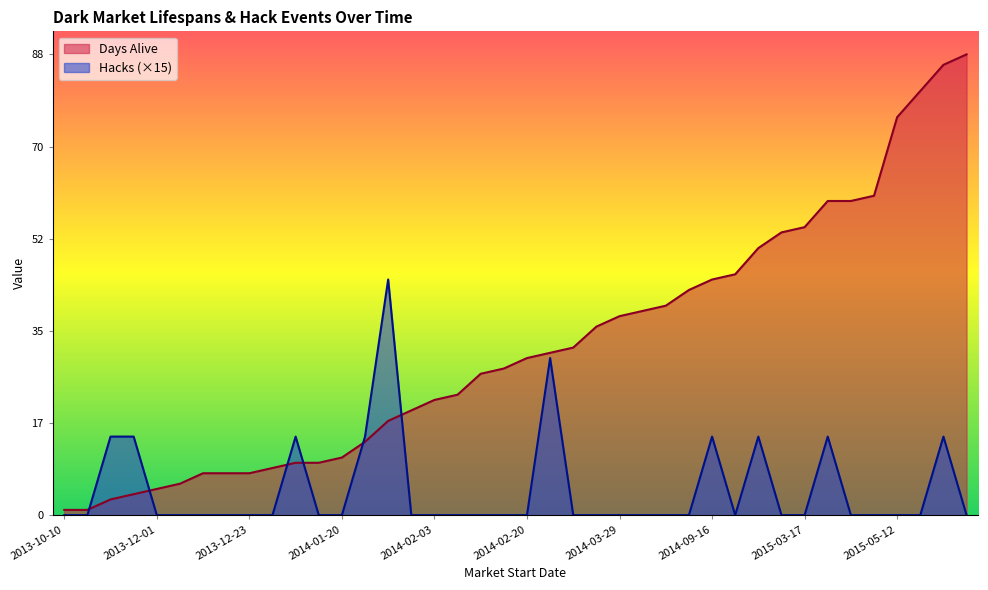

What are all the series names shown in the legend?

Days Alive, Hacks (×15)